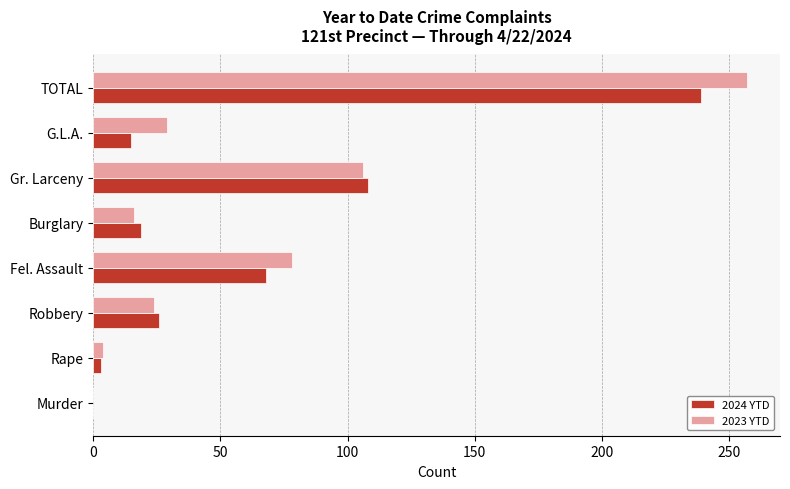

Is it true that 2023 YTD equals 16 at Burglary?

True